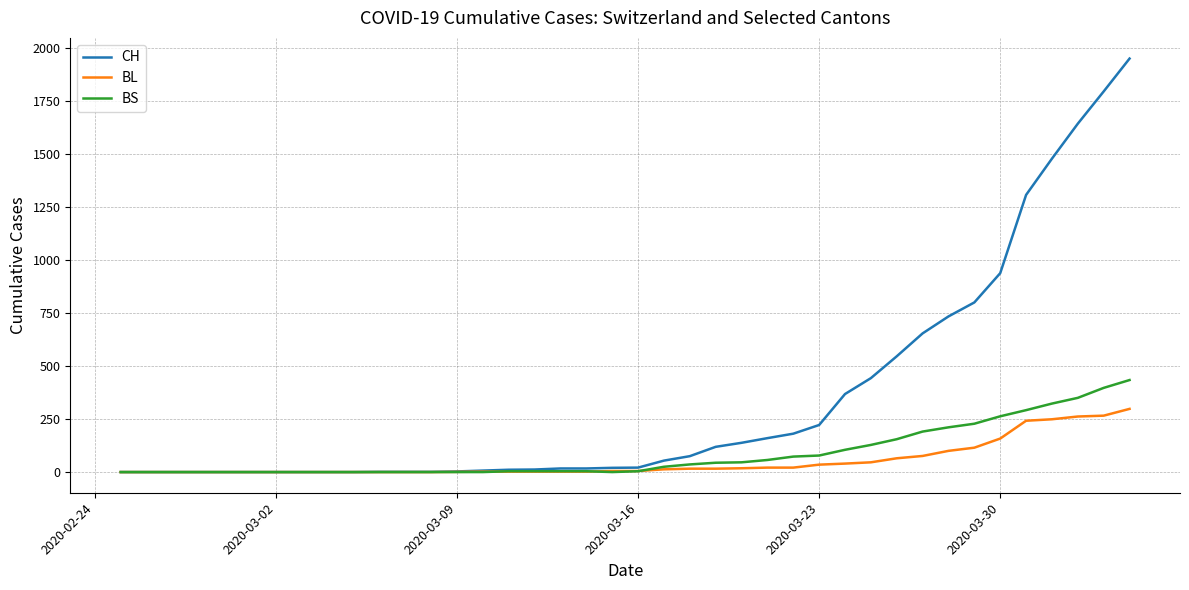

What is the greatest value displayed?

1950